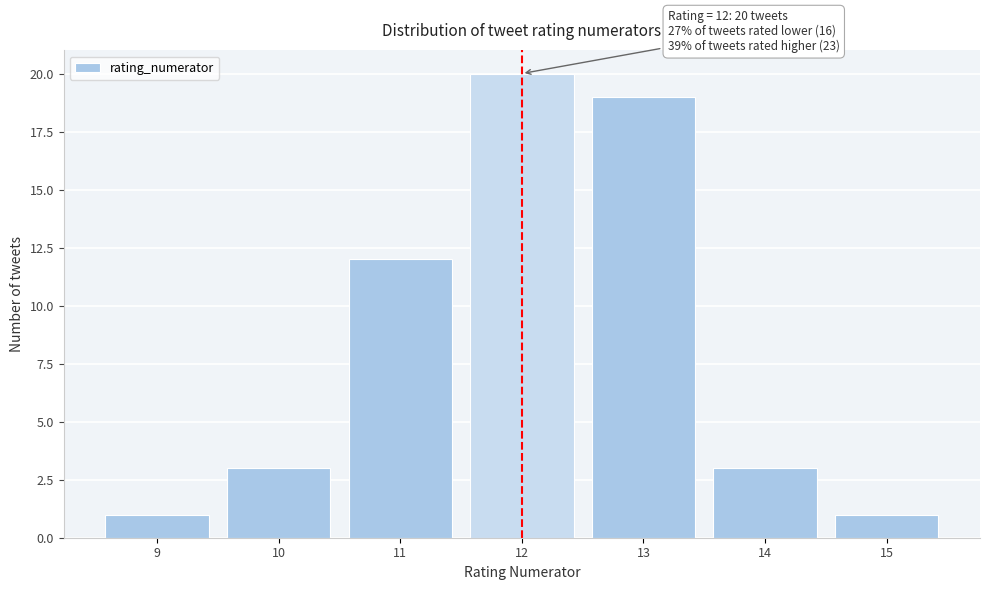

Over which range of the x-axis is the bar tallest?

11.5 to 12.5